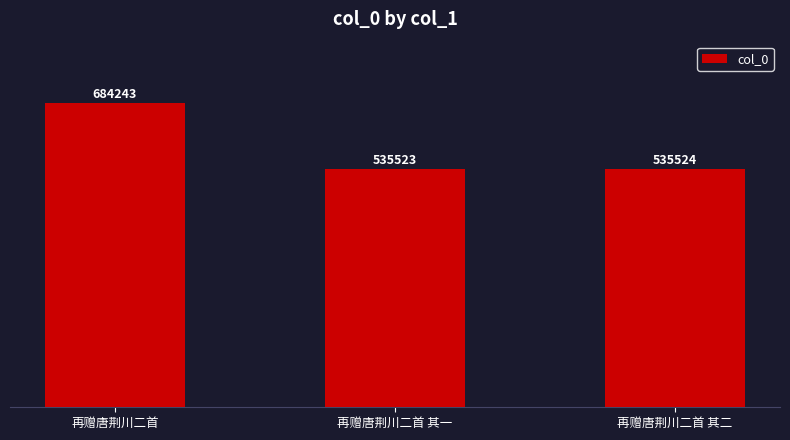

Does the chart contain any negative values?

No